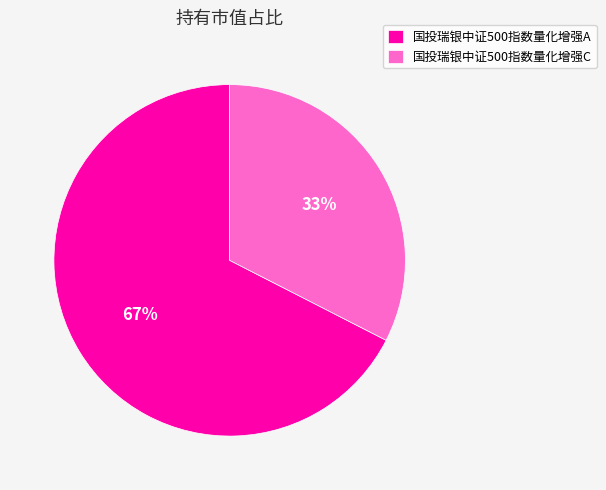

To the nearest percent, what is the combined percentage of 国投瑞银中证500指数量化增强A and 国投瑞银中证500指数量化增强C?

100%